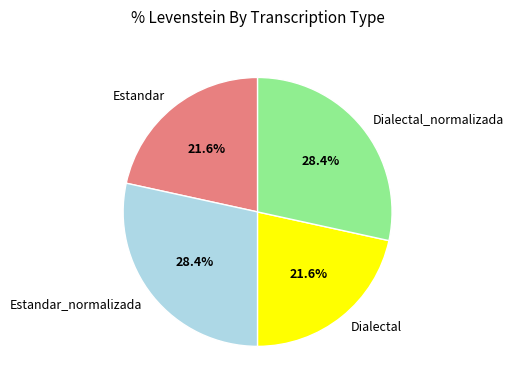

To the nearest percent, what percentage of the pie is Estandar_normalizada?

28%